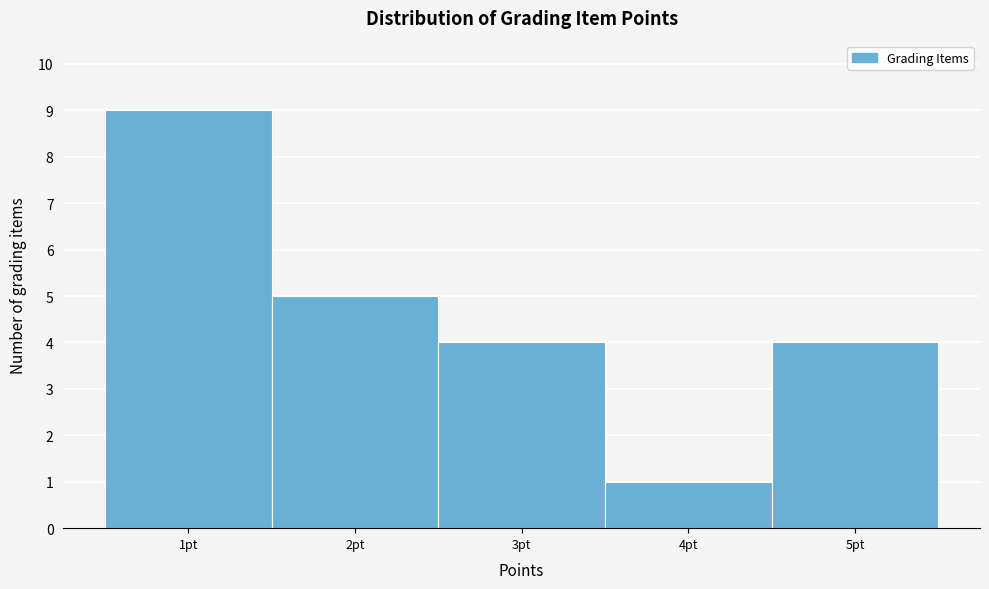

What is the height of the bar covering 4.5 to 5.5 on the x-axis? The values are not printed on the chart, so give them approximately, as read against the axis.

4